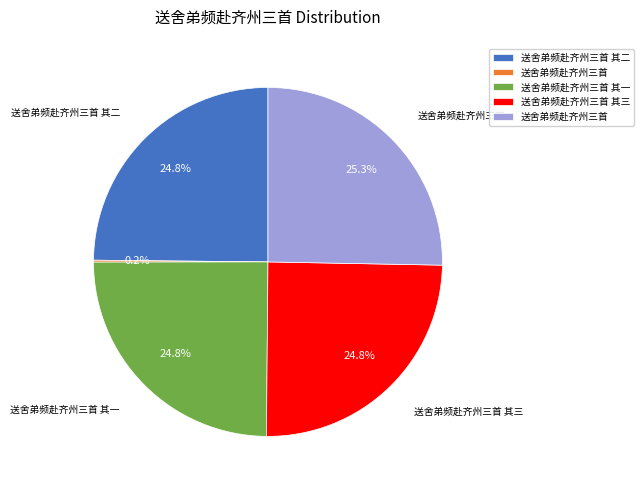

Is there a majority slice in this chart?

No